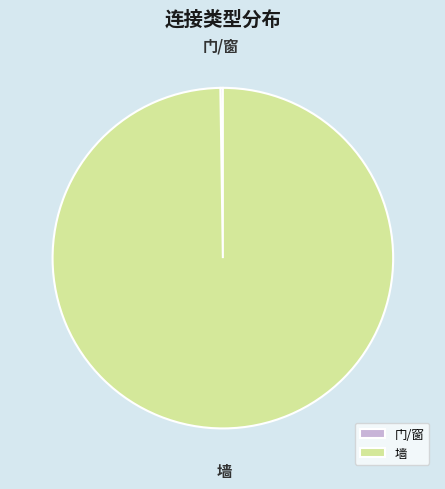

Does any single category account for the majority?

Yes